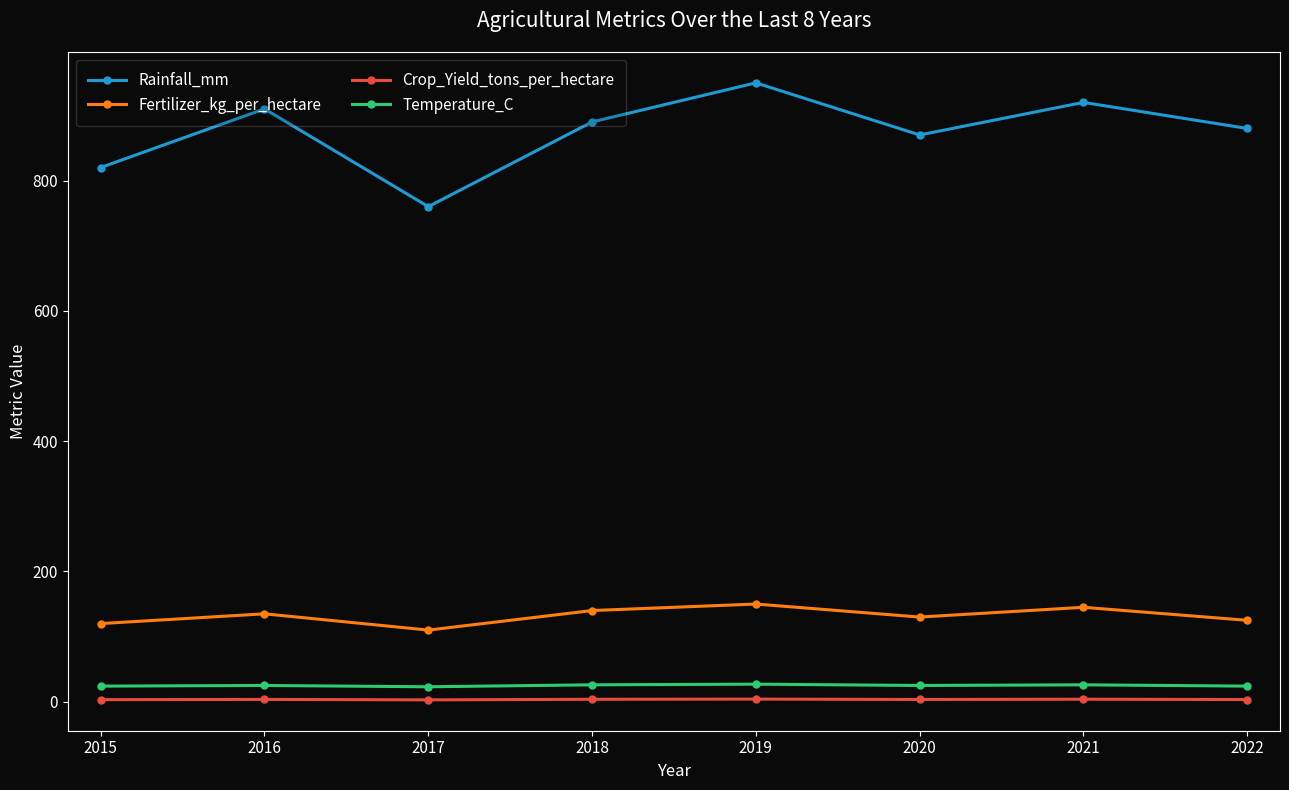

True or false: Temperature_C and Fertilizer_kg_per_hectare intersect in this chart.

False